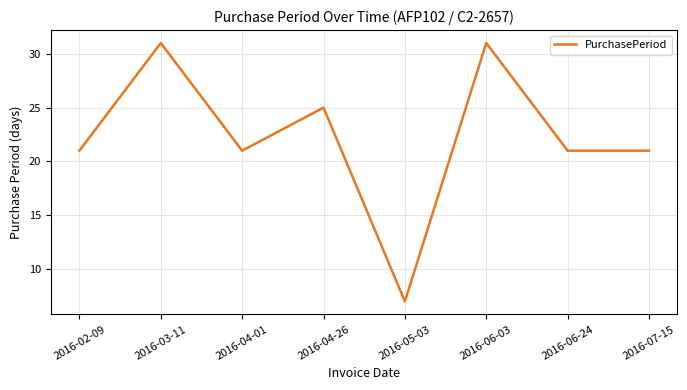

Does the chart display data point markers on the line(s)?

No